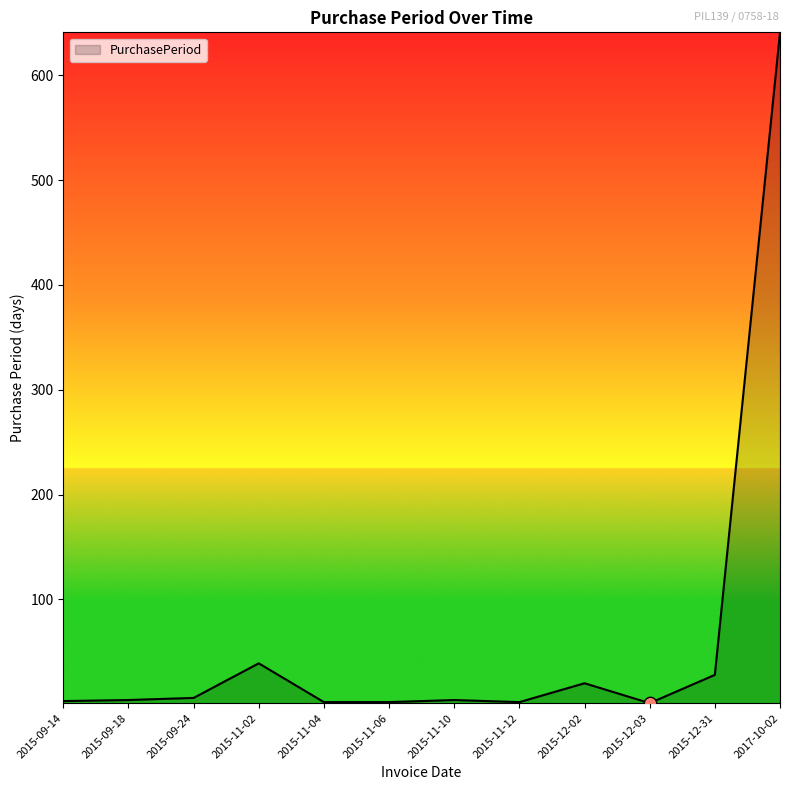

What is the ratio of the value at 2015-09-24 to the value at 2015-09-14?

2.0